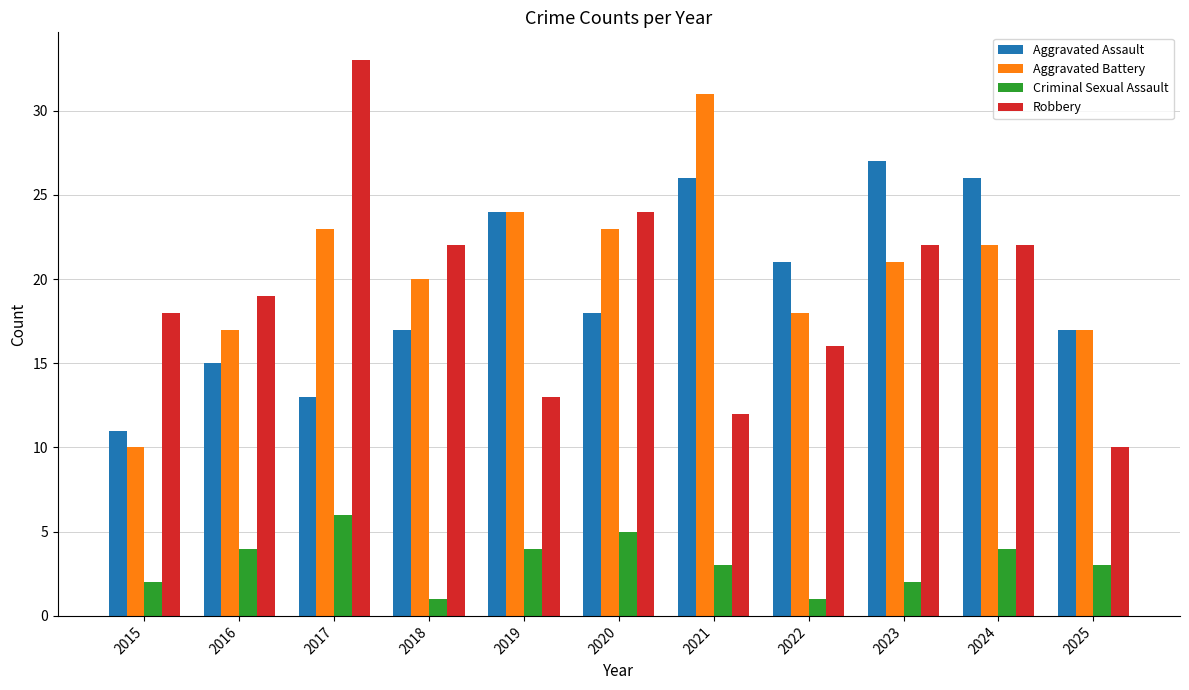

Reading left to right, extract all data points from this chart.

Aggravated Assault: 2015=11	2016=15	2017=13	2018=17	2019=24	2020=18	2021=26	2022=21	2023=27	2024=26	2025=17
Aggravated Battery: 2015=10	2016=17	2017=23	2018=20	2019=24	2020=23	2021=31	2022=18	2023=21	2024=22	2025=17
Criminal Sexual Assault: 2015=2	2016=4	2017=6	2018=1	2019=4	2020=5	2021=3	2022=1	2023=2	2024=4	2025=3
Robbery: 2015=18	2016=19	2017=33	2018=22	2019=13	2020=24	2021=12	2022=16	2023=22	2024=22	2025=10